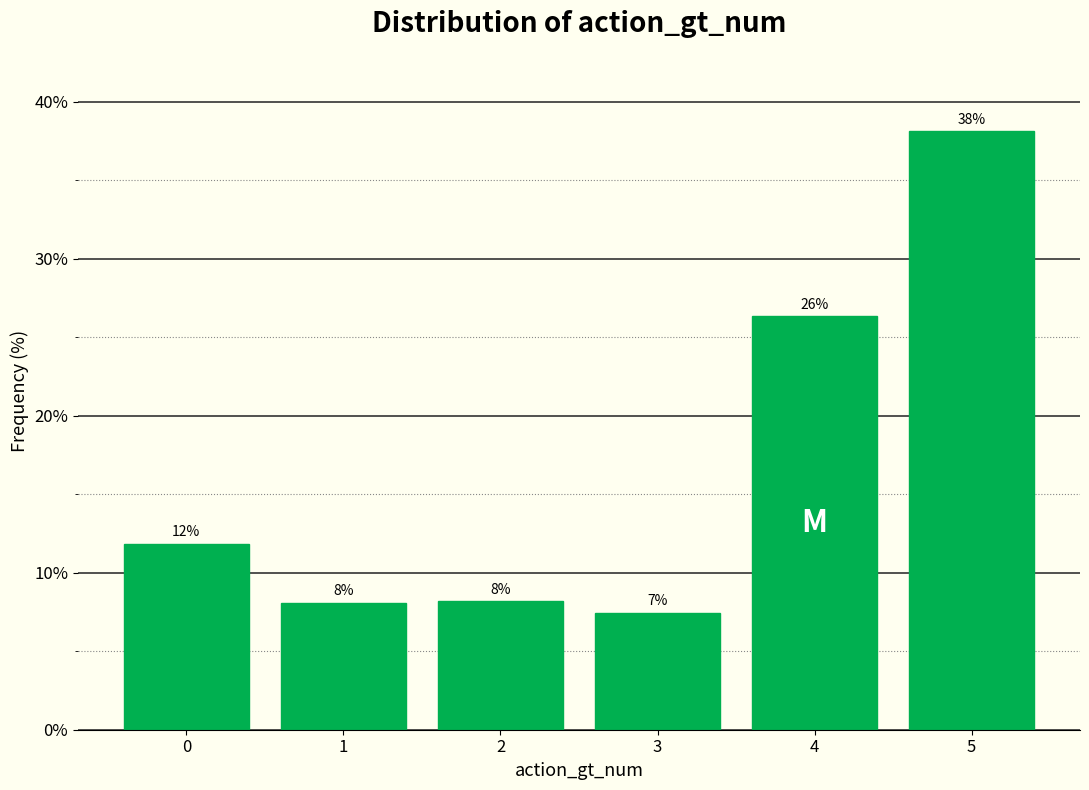

How many bars are there in total?

6